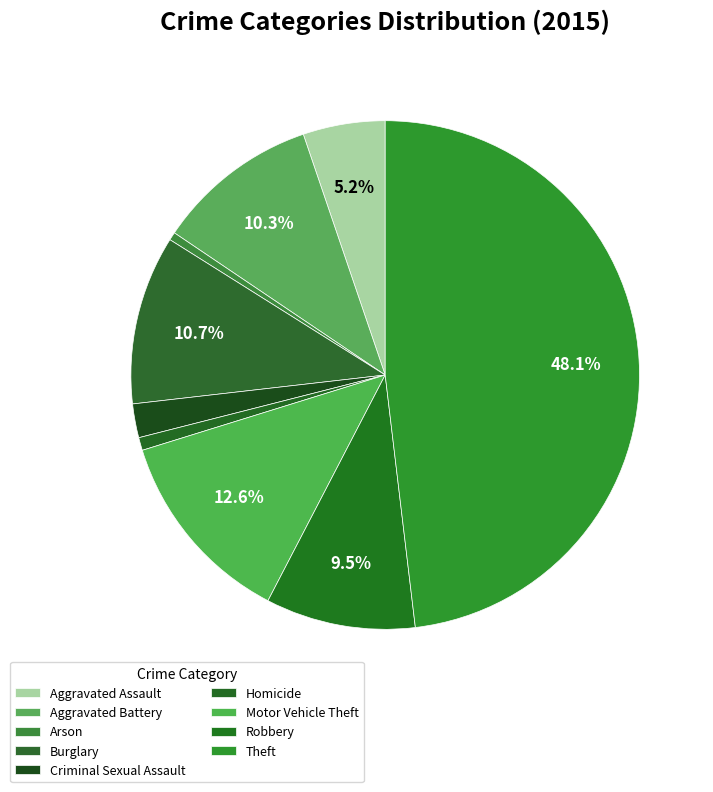

Rank the categories by value from highest to lowest.

Theft, Motor Vehicle Theft, Burglary, Aggravated Battery, Robbery, Aggravated Assault, Criminal Sexual Assault, Homicide, Arson